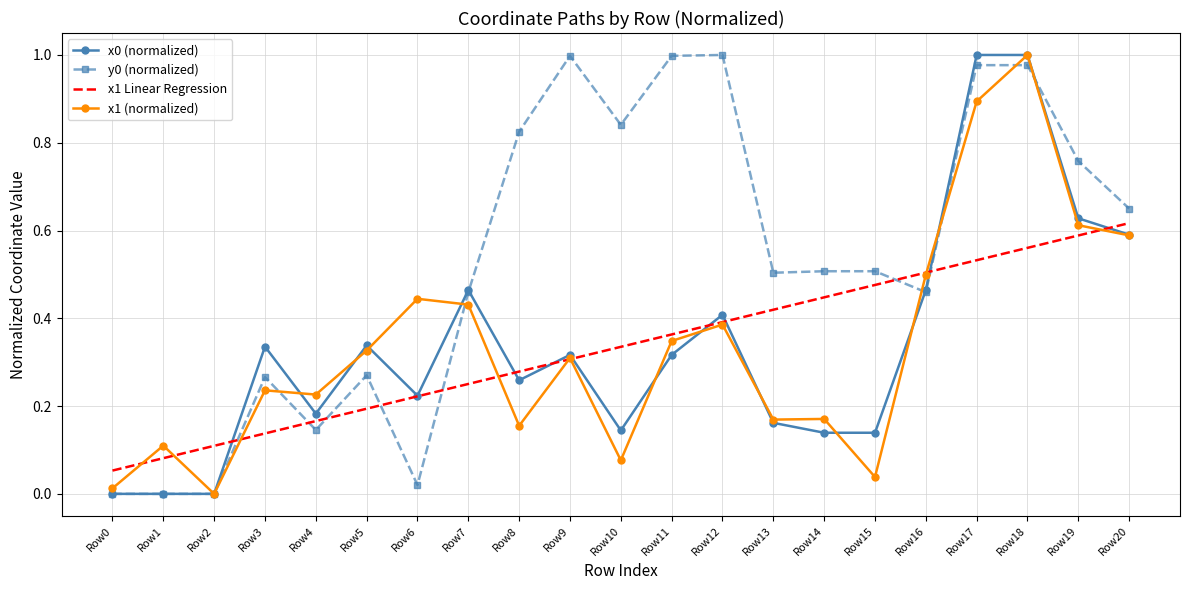

The value of x1 Linear Regression at Row1 is 0.0. True or false?

False